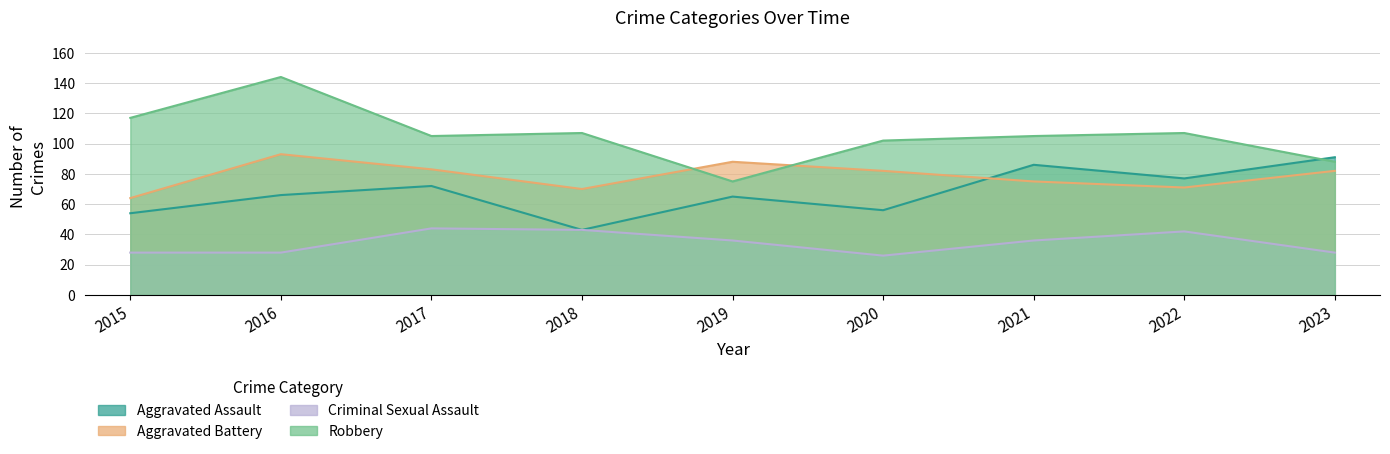

What is the sum of the Aggravated Assault values at 2018 and 2017?

115